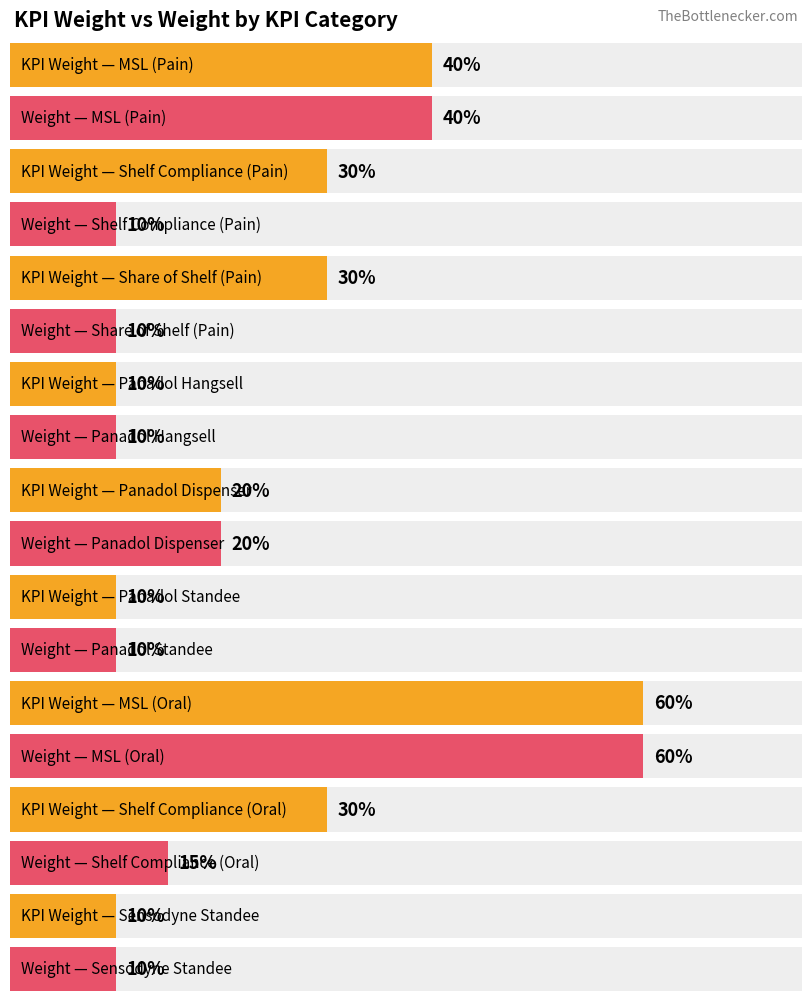

Between Shelf Compliance (Oral) and Panadol Dispenser, which is larger?

Shelf Compliance (Oral)